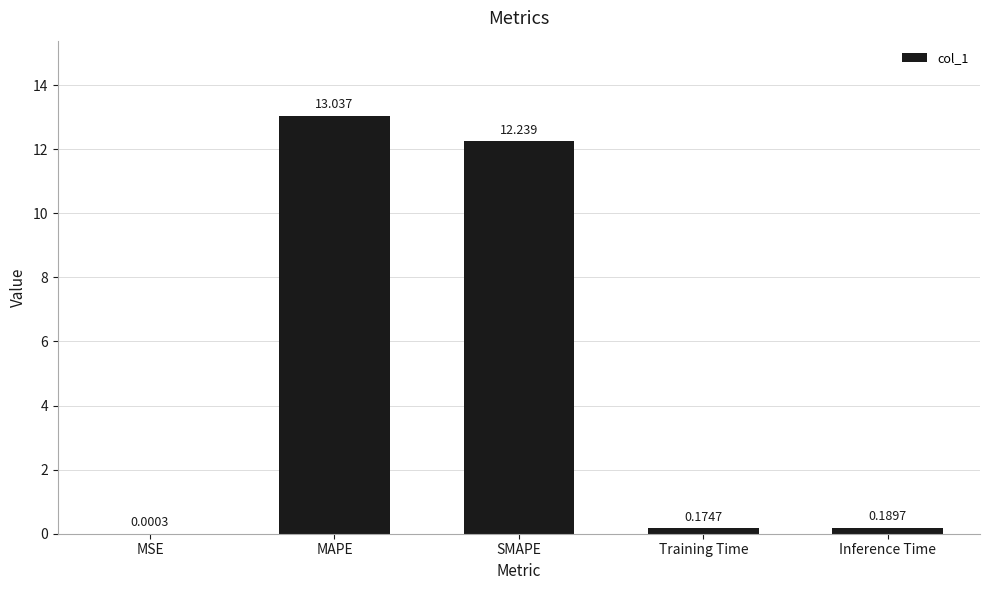

Between Training Time and MSE, which is larger?

Training Time